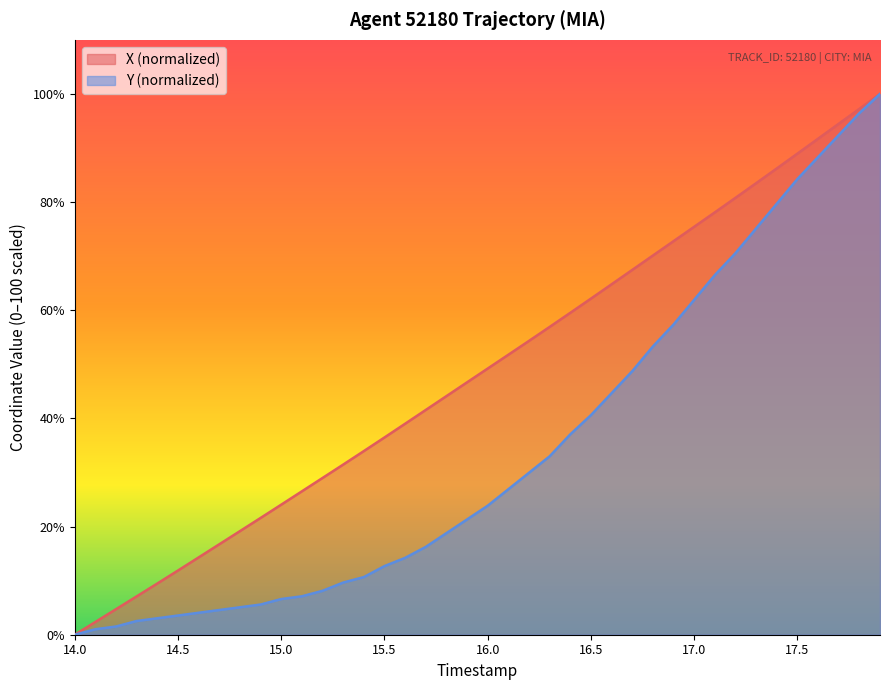

Rank the series by their average value, from lowest to highest.

Y, X